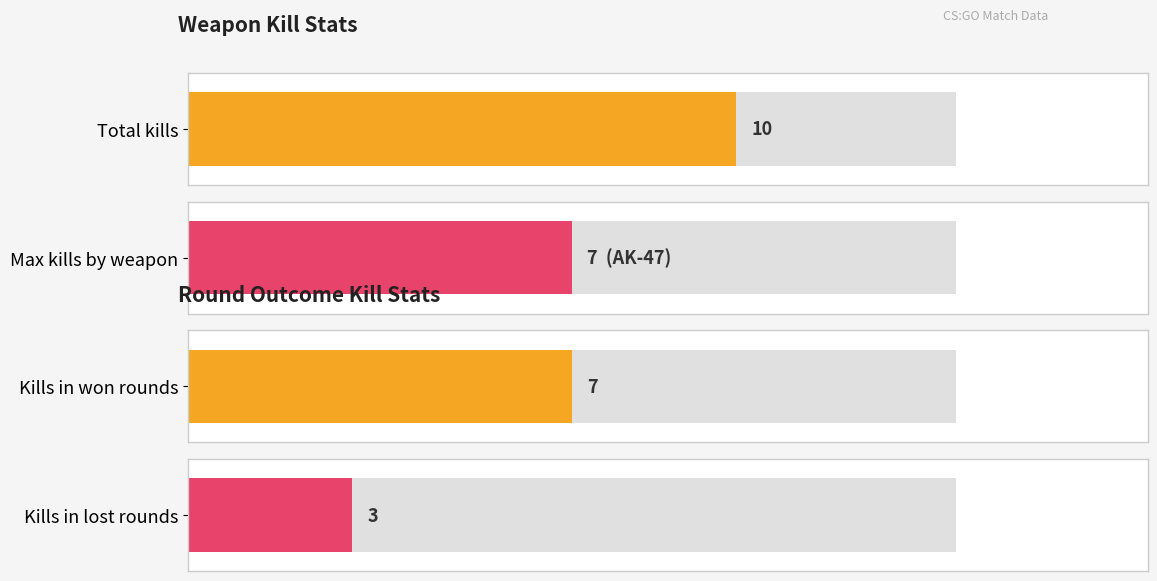

Does the chart contain stacked bars?

No